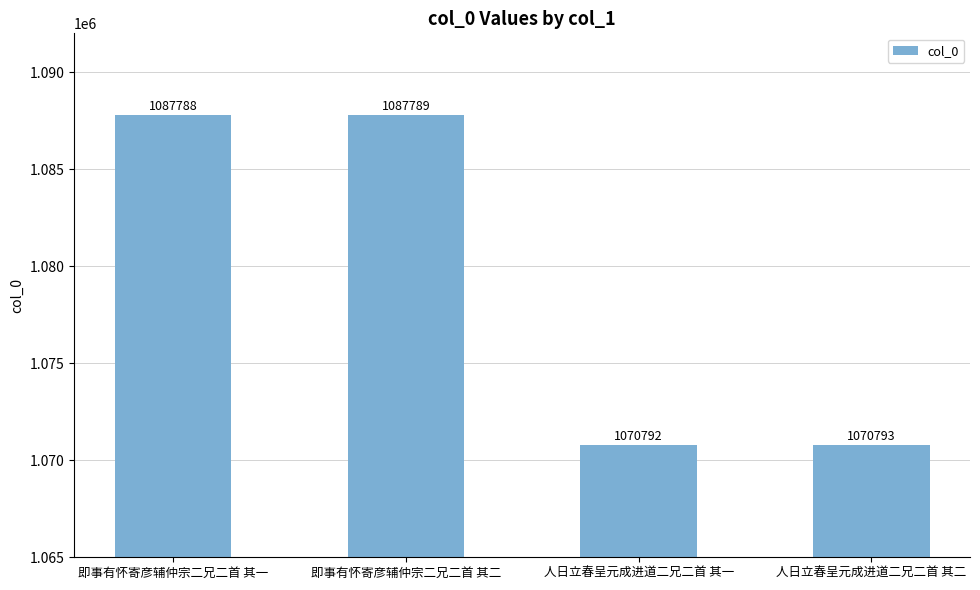

What position from the right is 即事有怀寄彦辅仲宗二兄二首 其一?

4